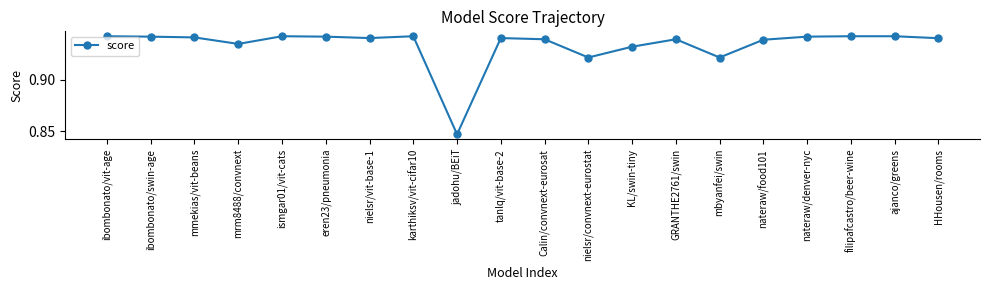

How many lines are shown in the chart?

1